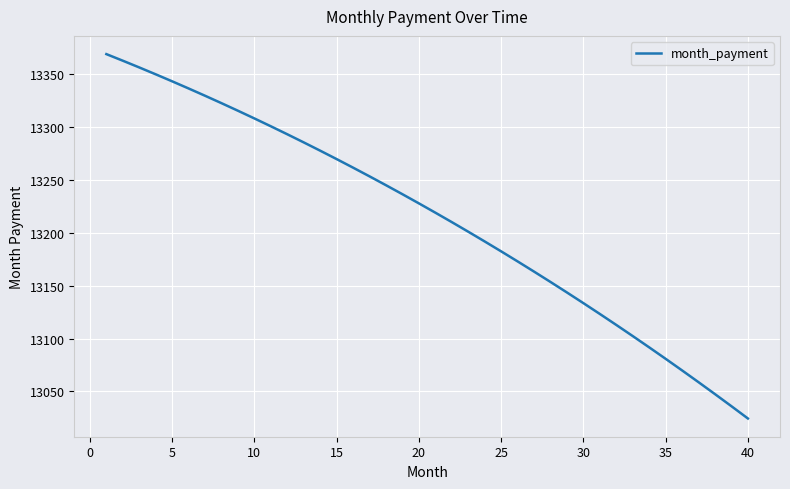

What is the average value?

13214.0